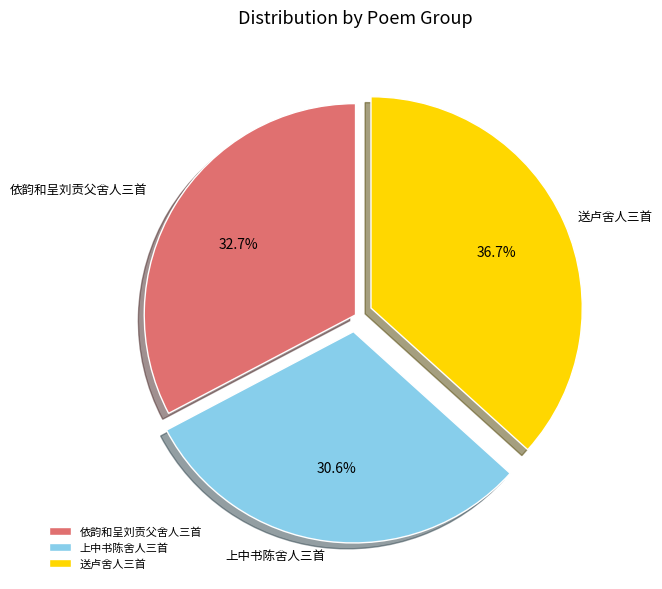

Which category has the biggest portion of the pie?

送卢舍人三首